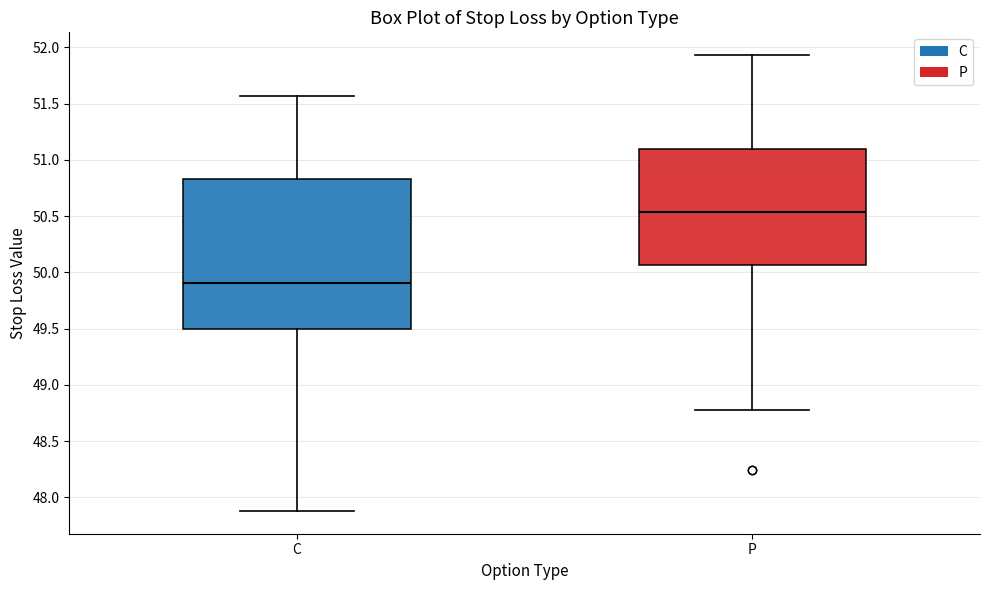

Reading left to right, read every box against the y-axis: the position of its median line, the range the box covers, and the ends of its whiskers. The values are not printed on the chart, so give them approximately, as read against the axis.

C: median 49.90, box 49.50 to 50.85, whiskers 47.90 to 51.55
P: median 50.55, box 50.05 to 51.10, whiskers 48.80 to 51.95